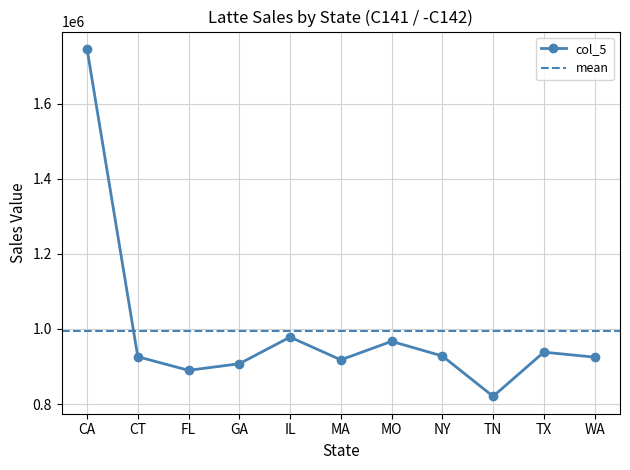

What is the sum of the values at GA and NY?

1835391